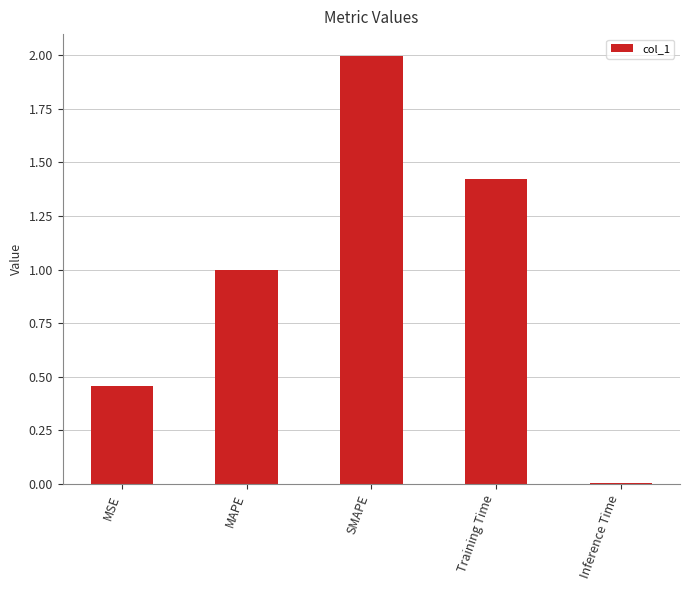

List the labels in order of value, smallest first.

Inference Time, MSE, MAPE, Training Time, SMAPE